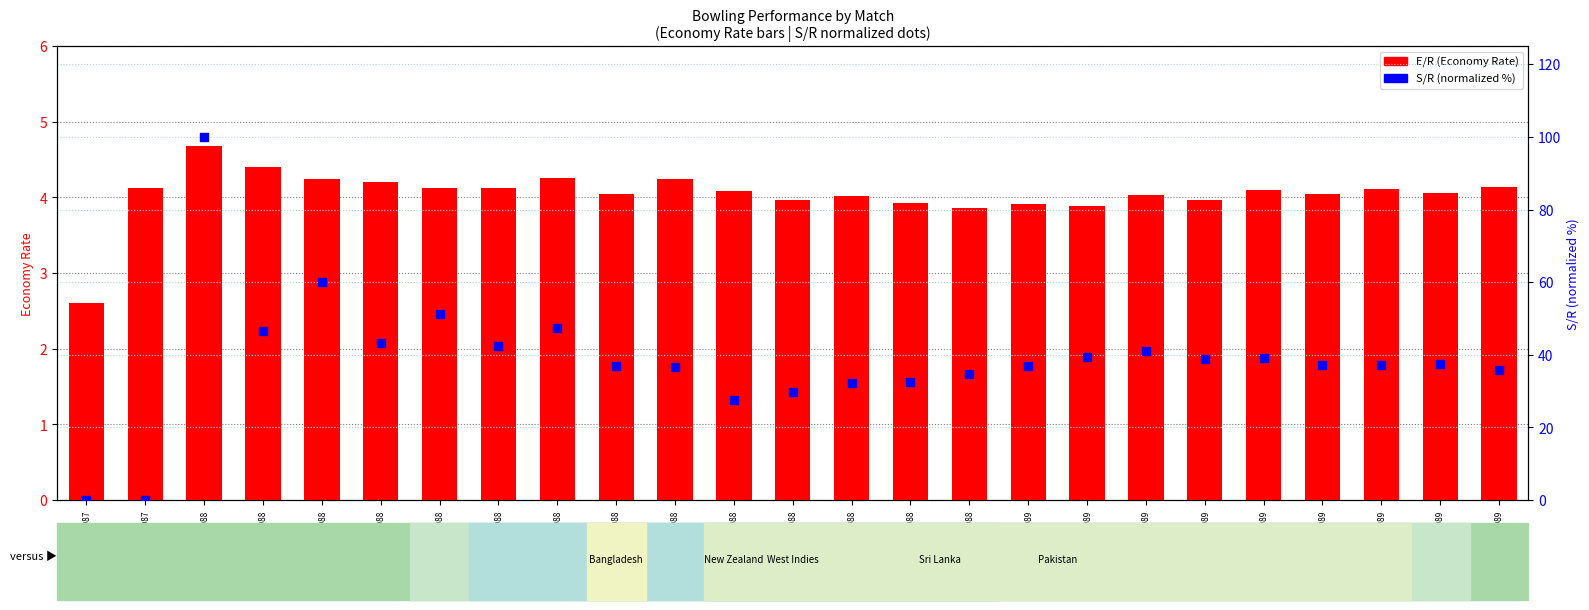

Which series has the widest spread of Y values?

S/R (normalized %)